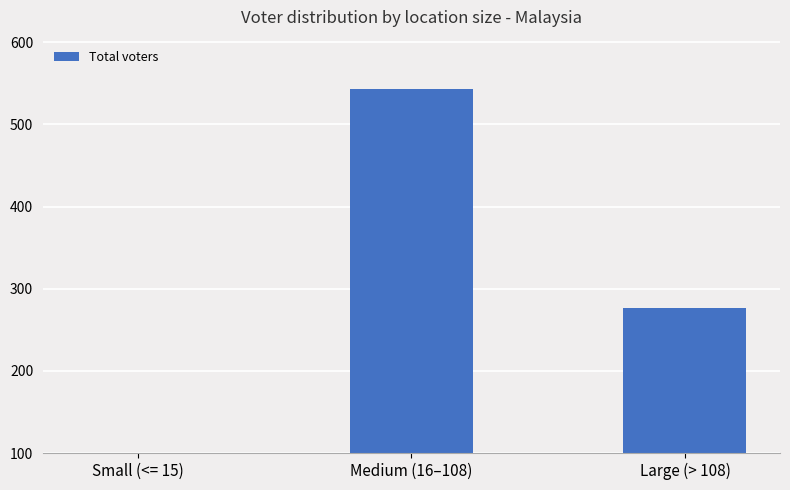

Reading left to right, list all the values displayed in this chart.

Small (<= 15)=40	Medium (16–108)=543	Large (> 108)=277